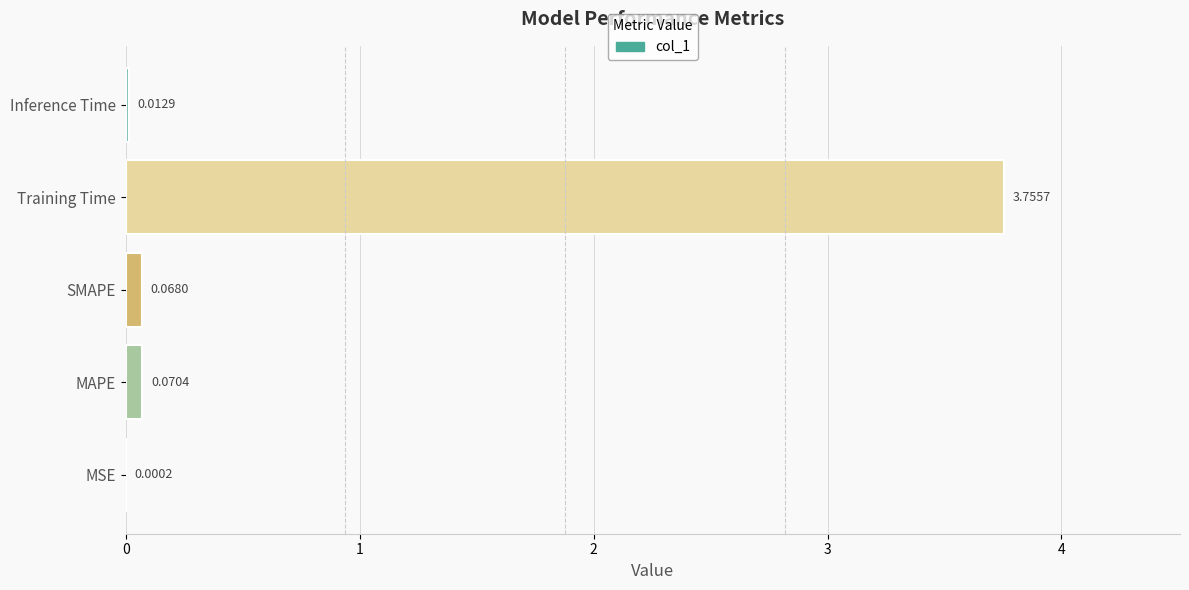

What is the average value?

0.8